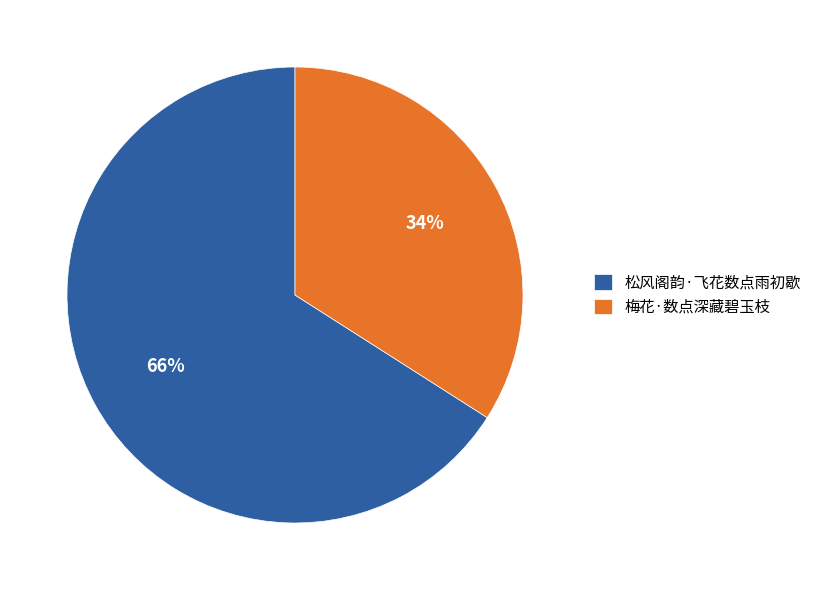

What is the smallest slice in the pie chart?

梅花·数点深藏碧玉枝